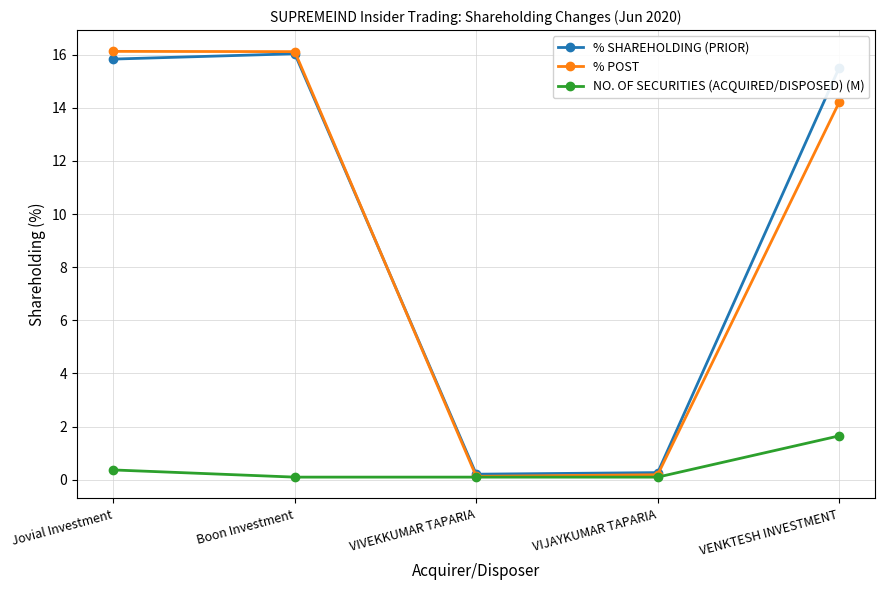

Where is the first local maximum for % SHAREHOLDING (PRIOR)?

Boon Investment